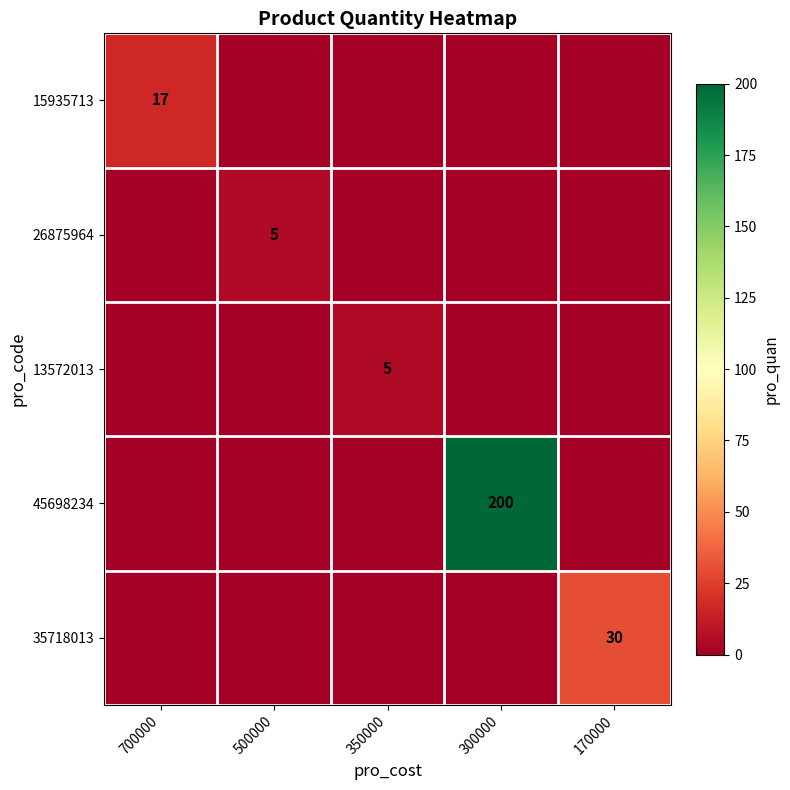

True or false: 26875964 has a value of 0 at 700000.

True